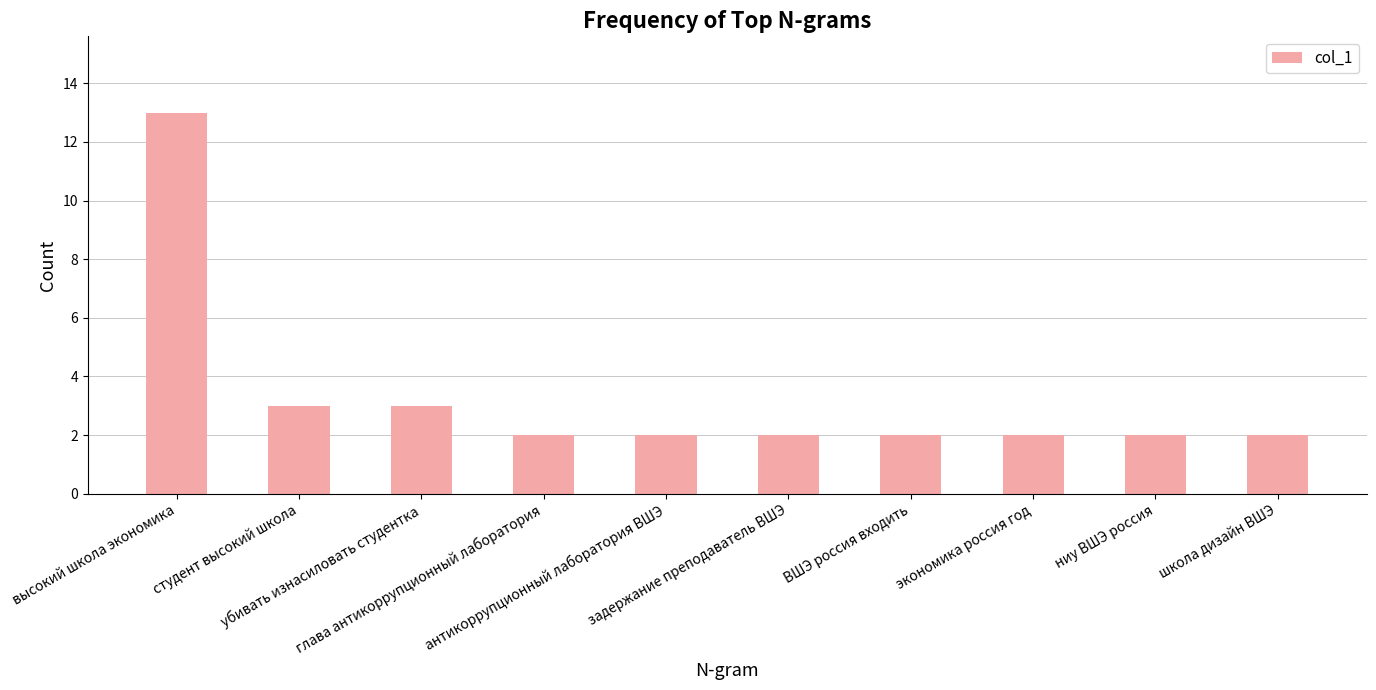

True or false: the data shows 1 at экономика россия год.

False